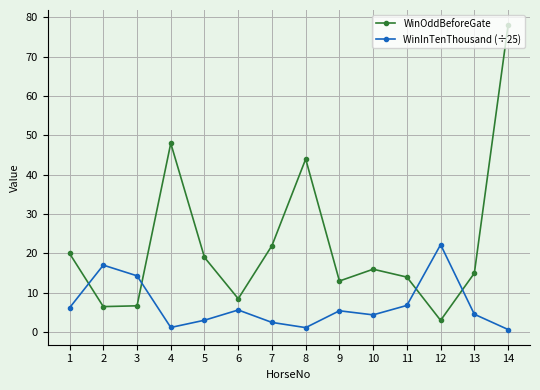

Which series changed the most between 8 and 9?

WinOddBeforeGate